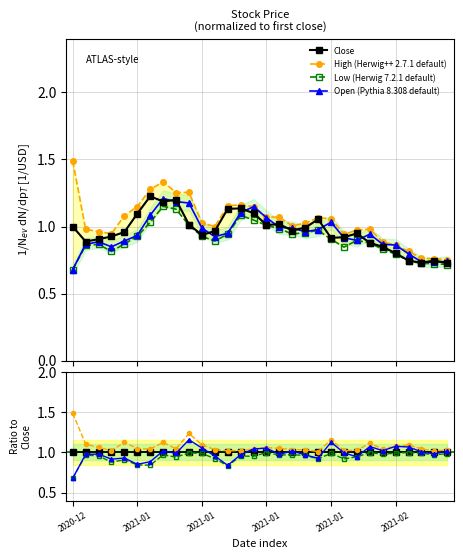

What is the minimum value shown in the chart?

0.7